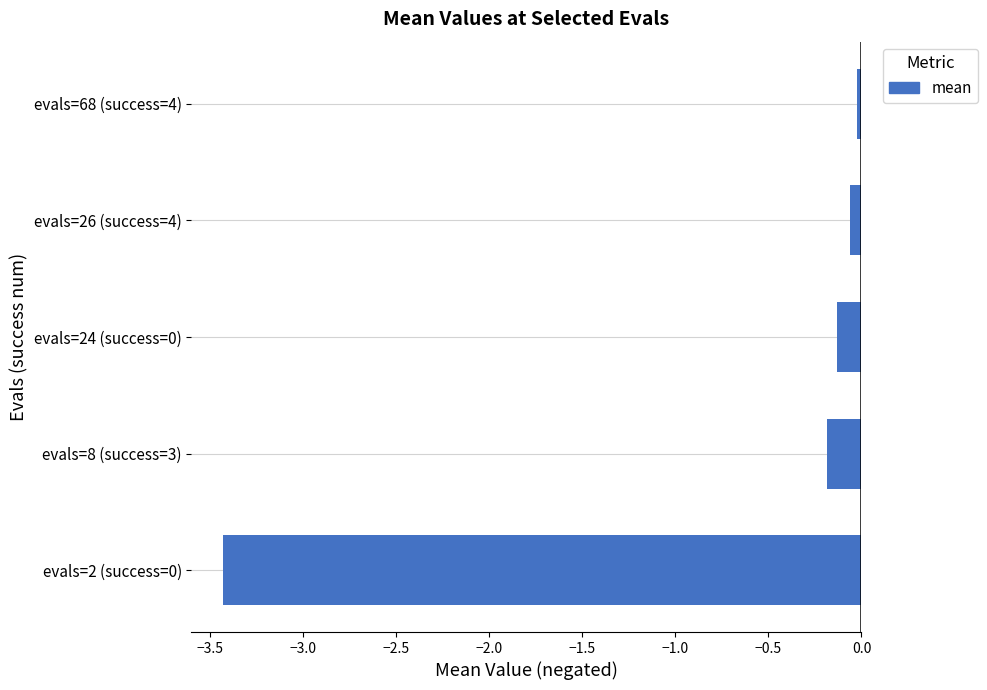

How many data points does each series have?

5